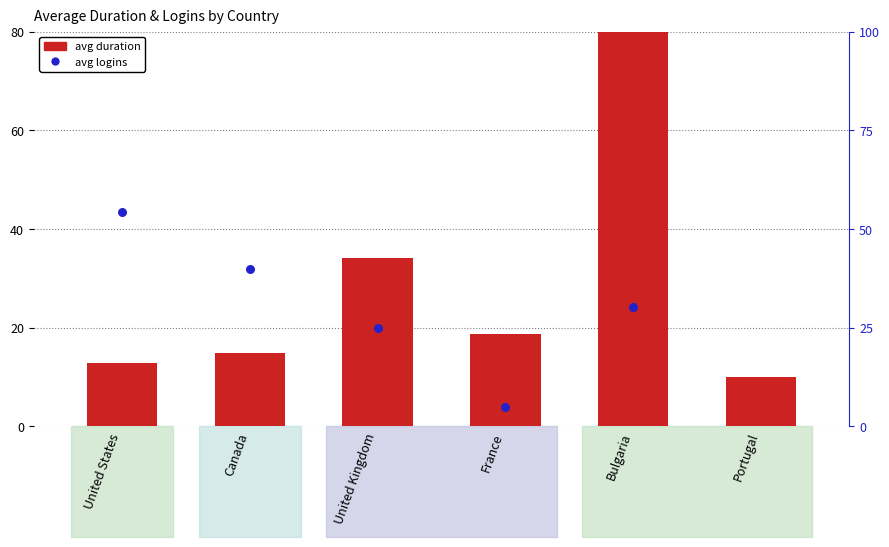

Is the value of avg logins (normalized) at France greater than the value of avg duration (normalized) at Bulgaria?

No